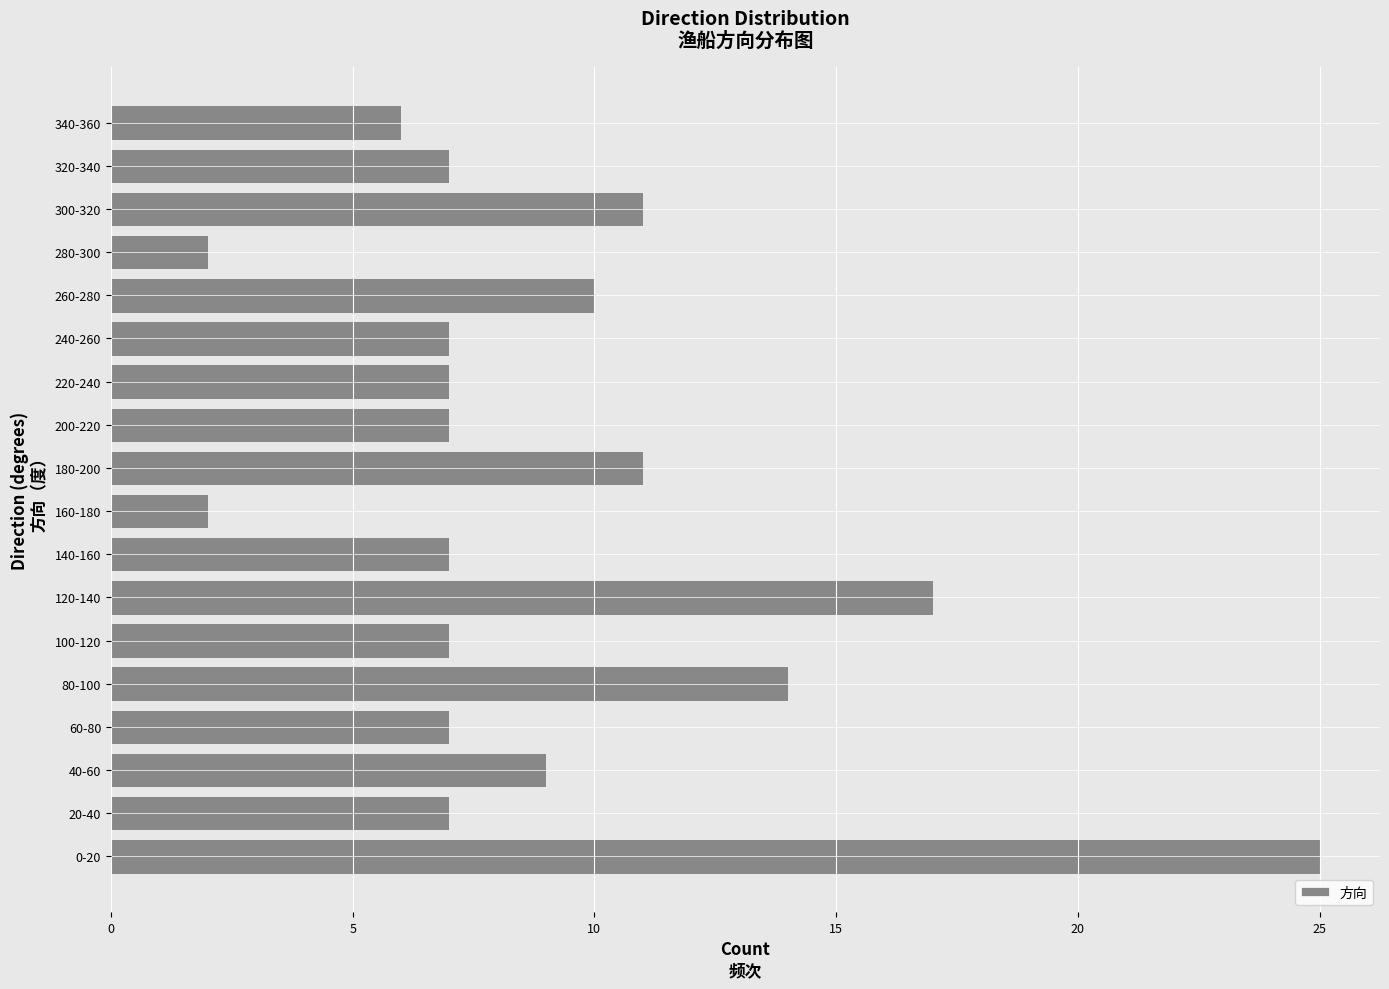

Reading bottom to top, extract all data points from this chart.

0-20=25	20-40=7	40-60=9	60-80=7	80-100=14	100-120=7	120-140=17	140-160=7	160-180=2	180-200=11	200-220=7	220-240=7	240-260=7	260-280=10	280-300=2	300-320=11	320-340=7	340-360=6